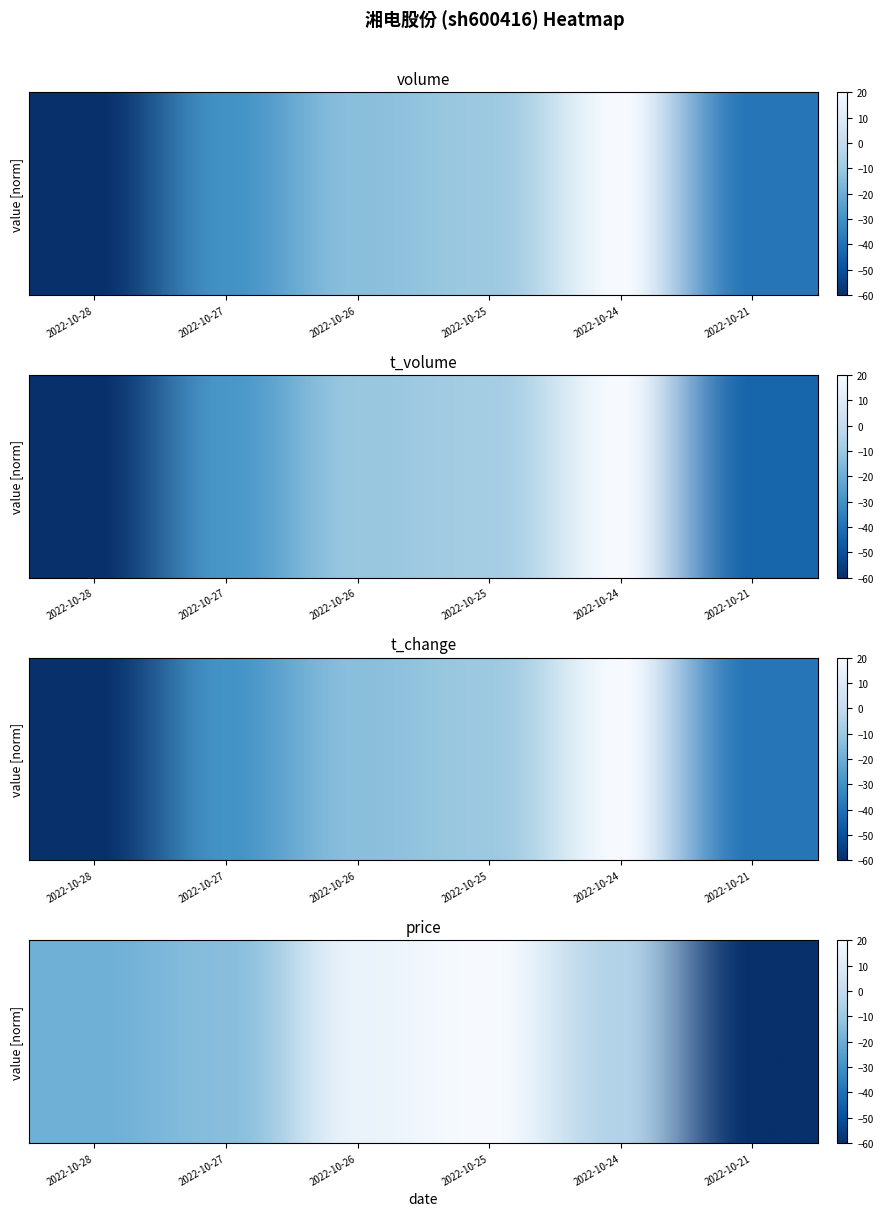

How many values in the t_volume series exceed -11?

2